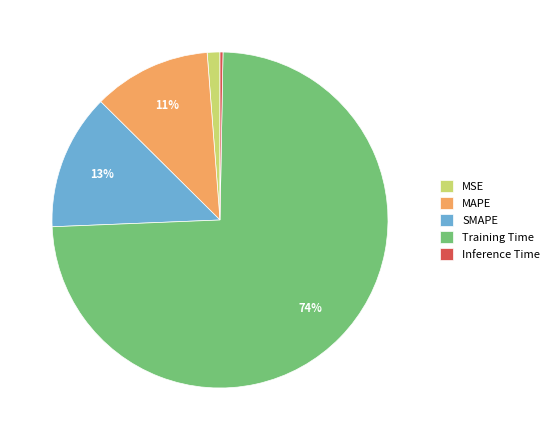

The SMAPE slice represents 13% of the pie. True or false?

True